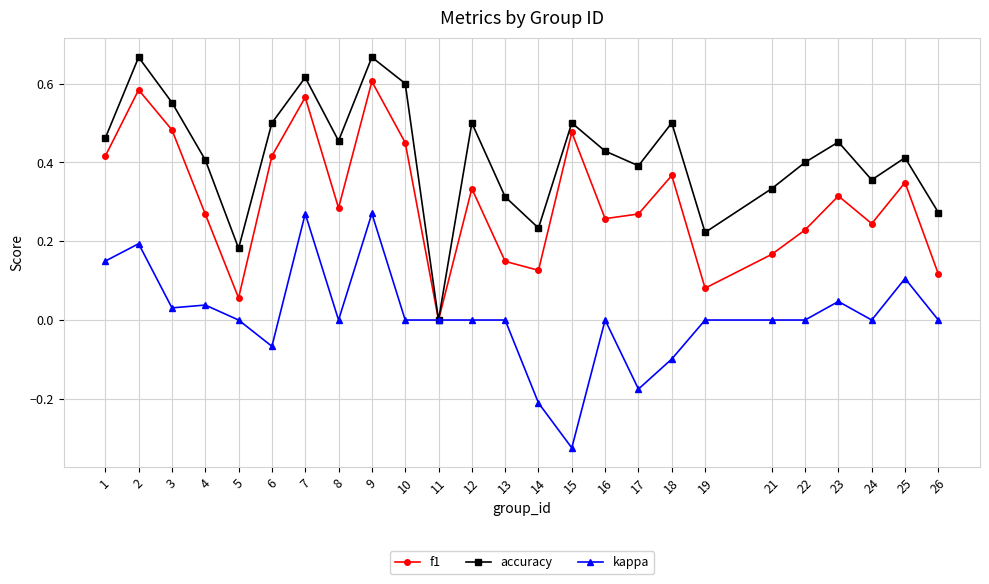

Which series has the widest spread of values?

accuracy